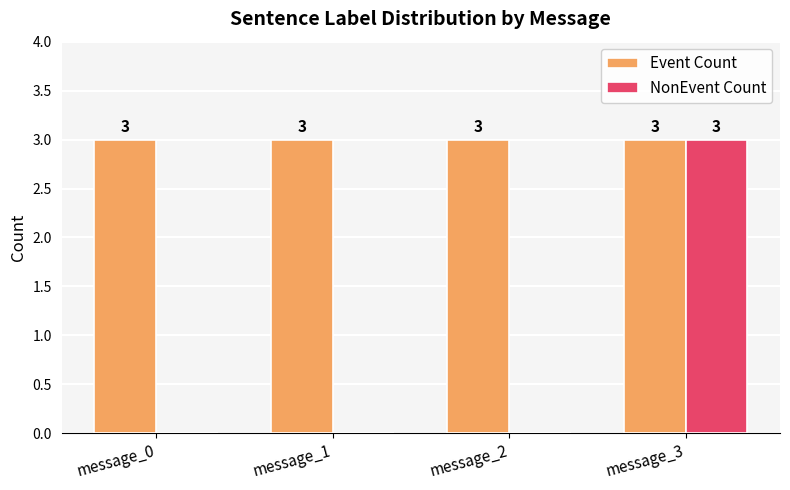

What is the maximum value for Event Count?

3